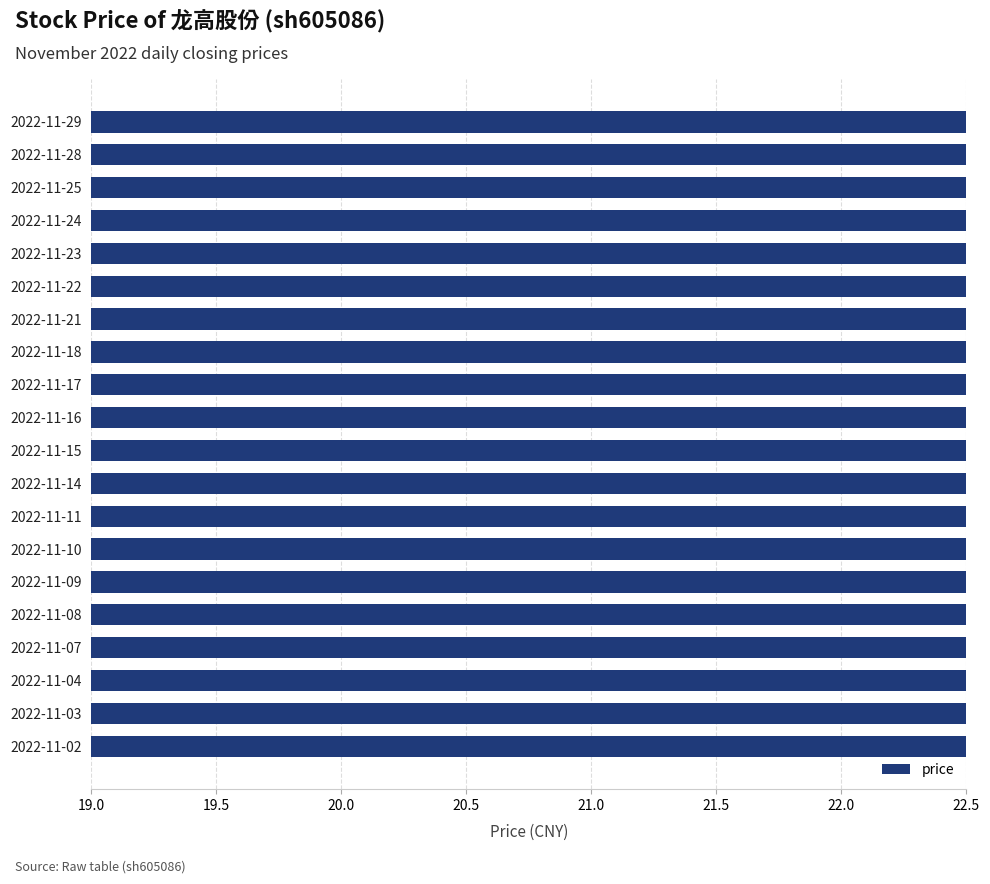

What is the difference between the second highest and minimum values?

1.9